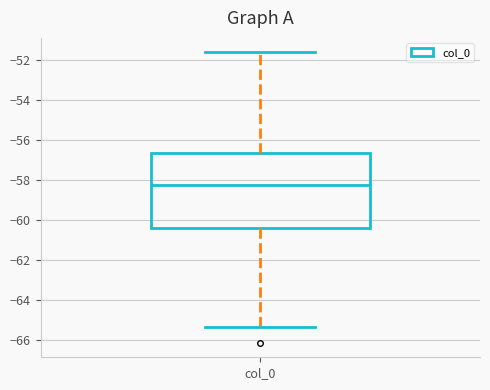

Read this box plot against the y-axis: the position of the median line, the range covered by the box, and the ends of both whiskers. The values are not printed on the chart, so give them approximately, as read against the axis.

median -58.2, box -60.4 to -56.6, whiskers -65.4 to -51.6